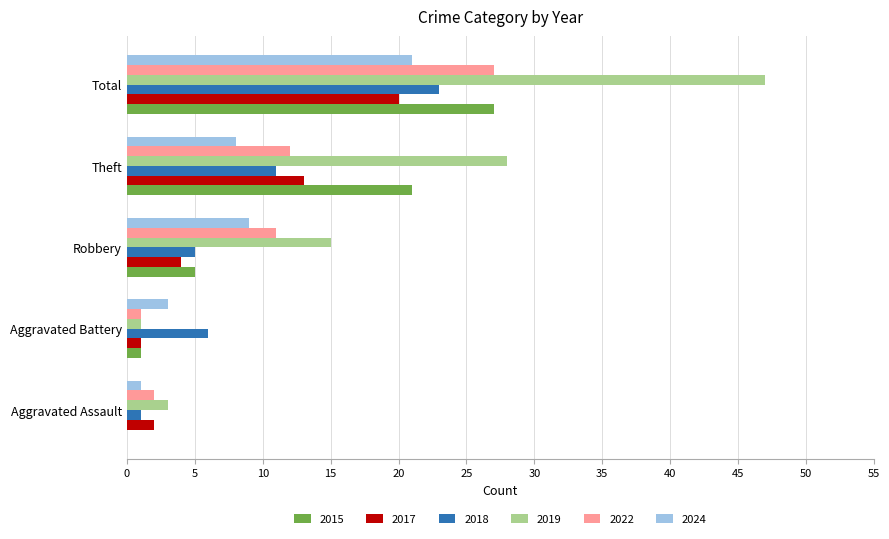

Between Theft and Total, which series saw the biggest shift?

2019